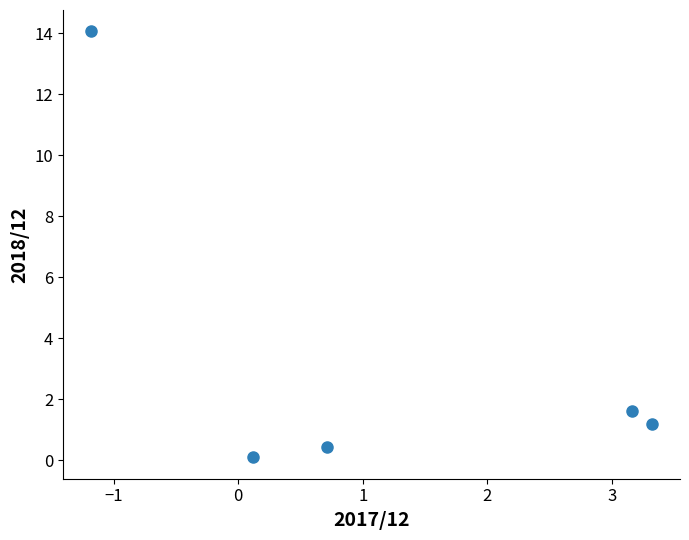

What Y value in the scatter plot is closest to 7?

1.6